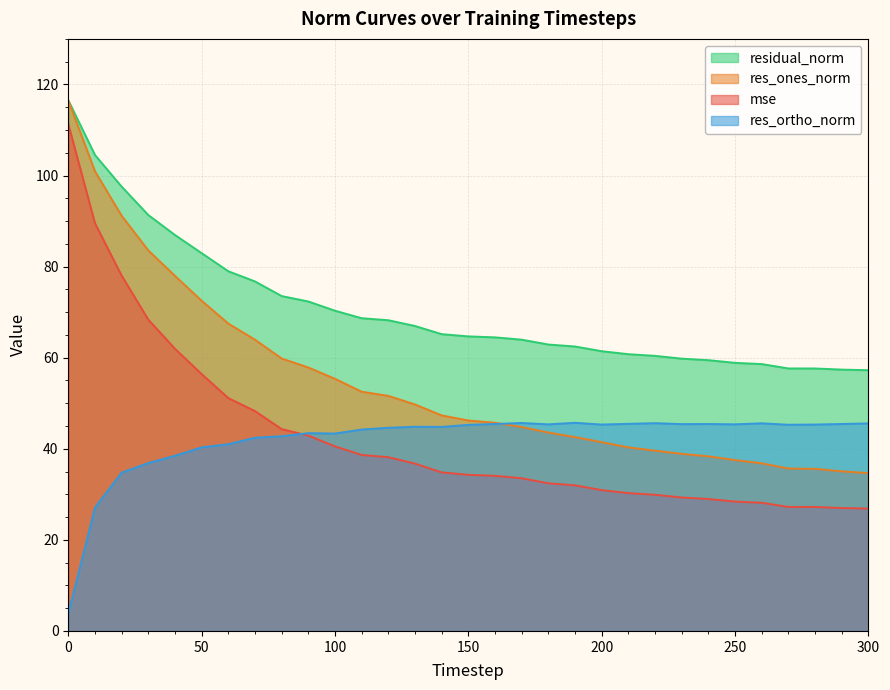

What is the spread (max minus min) of values at 180?

30.5